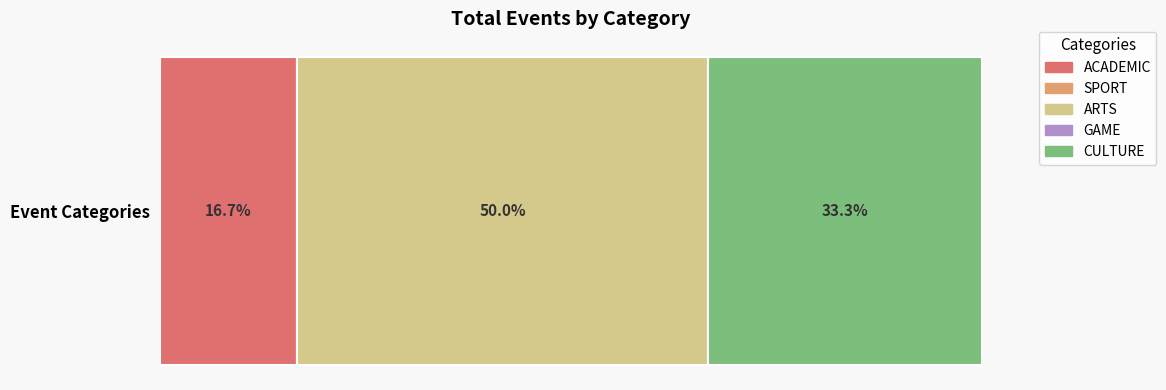

What is the label of the 1st bar from the left?

ACADEMIC